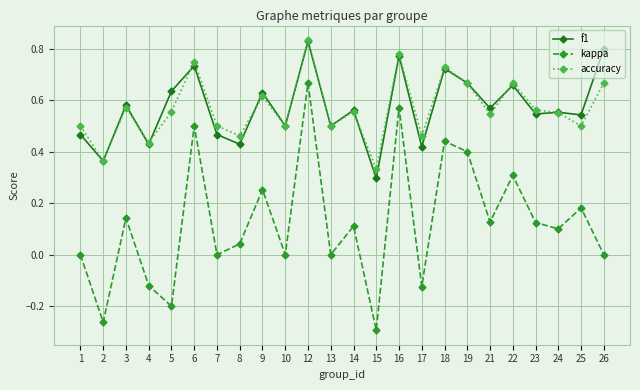

What is the total value across all series at 24?

1.2